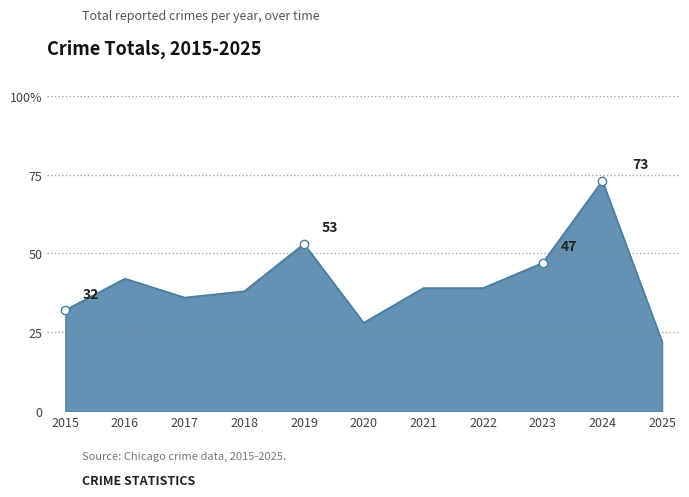

List the labels in order of value, largest first.

2024, 2019, 2023, 2016, 2021, 2022, 2018, 2017, 2015, 2020, 2025